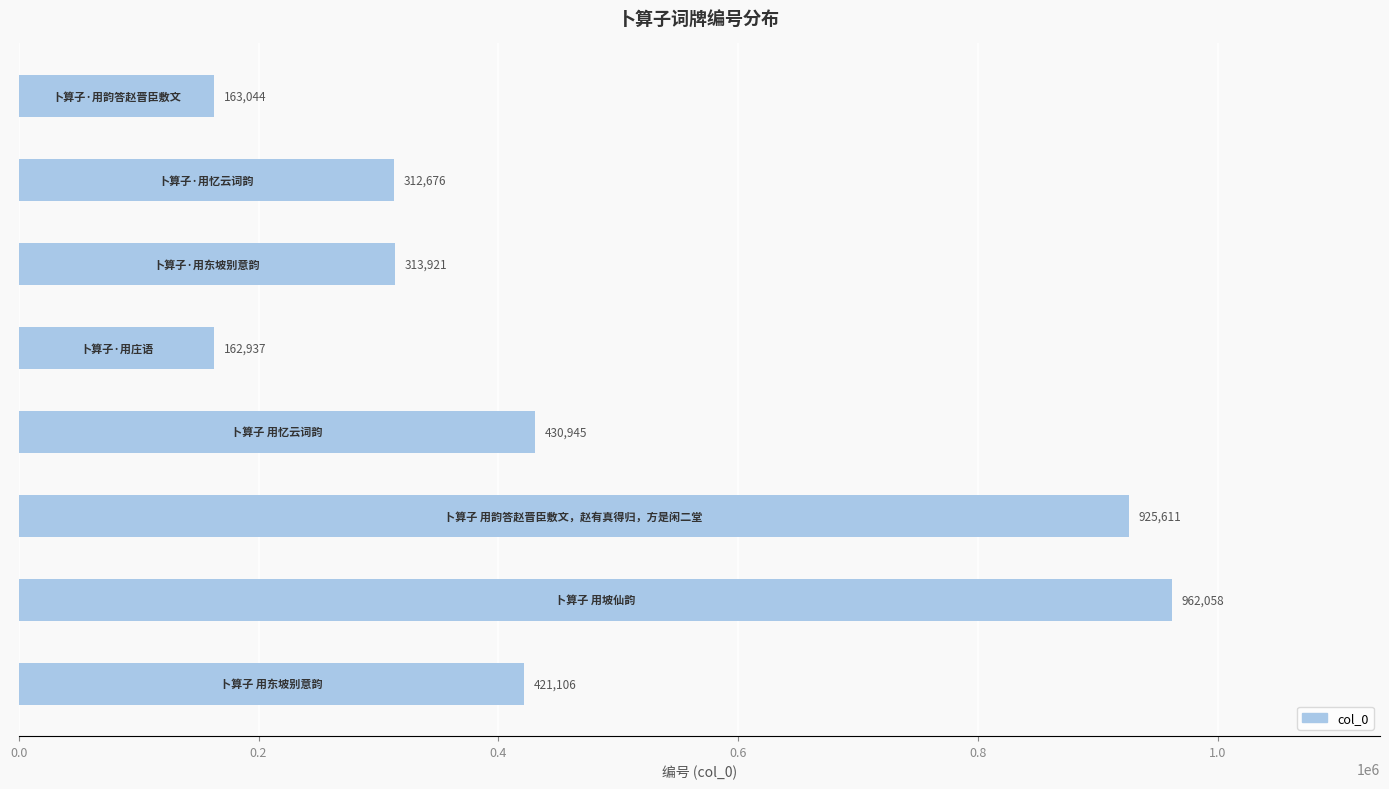

How many data points are less than 421106?

4